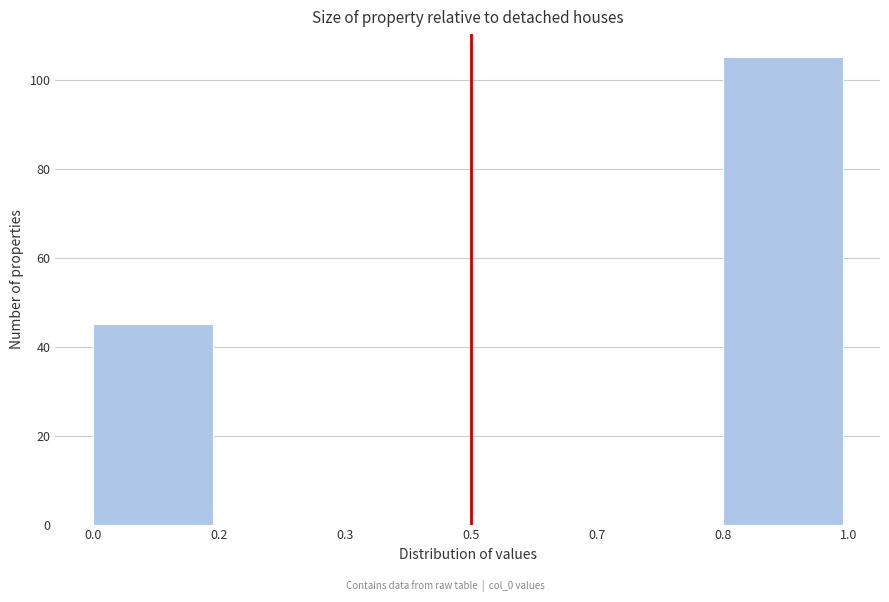

Reading left to right, transcribe all the data shown in this chart.

0.0=45	0.2=0	0.3=0	0.5=0	0.7=0	0.8=105